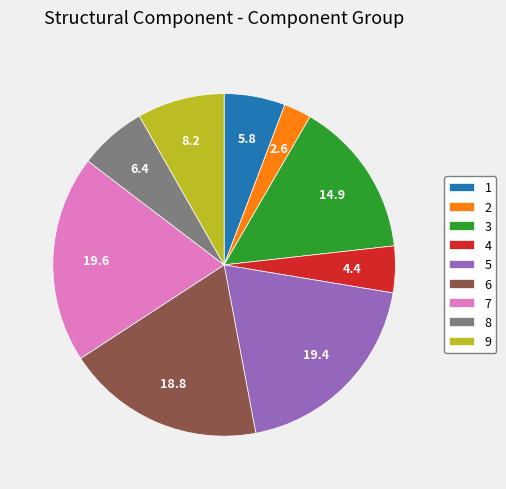

Approximately how many times larger is the value at 5 compared to 4?

4.4